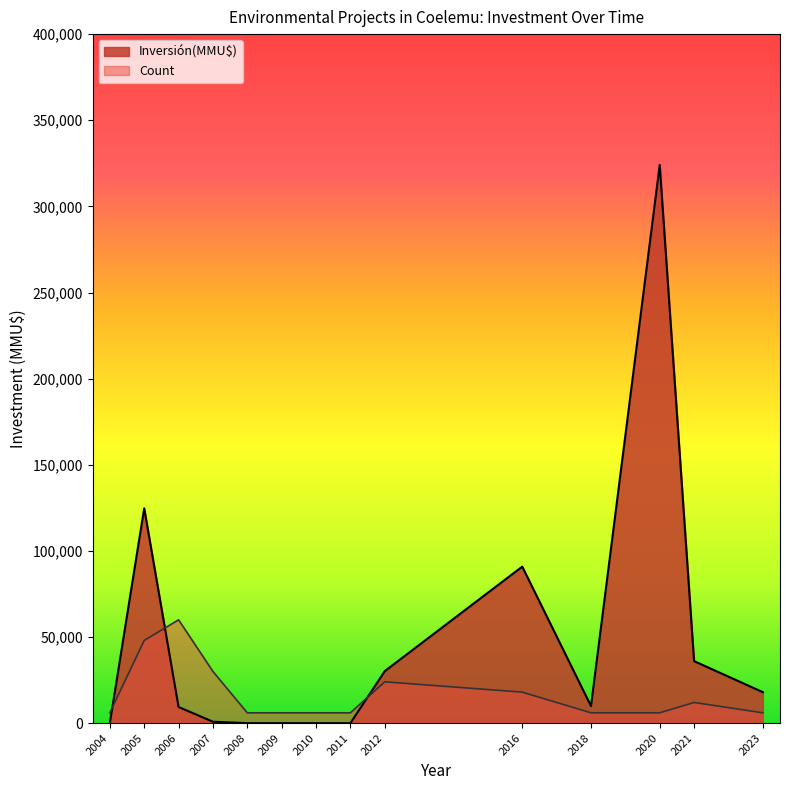

True or false: Count has a value of 0 at 23.

False